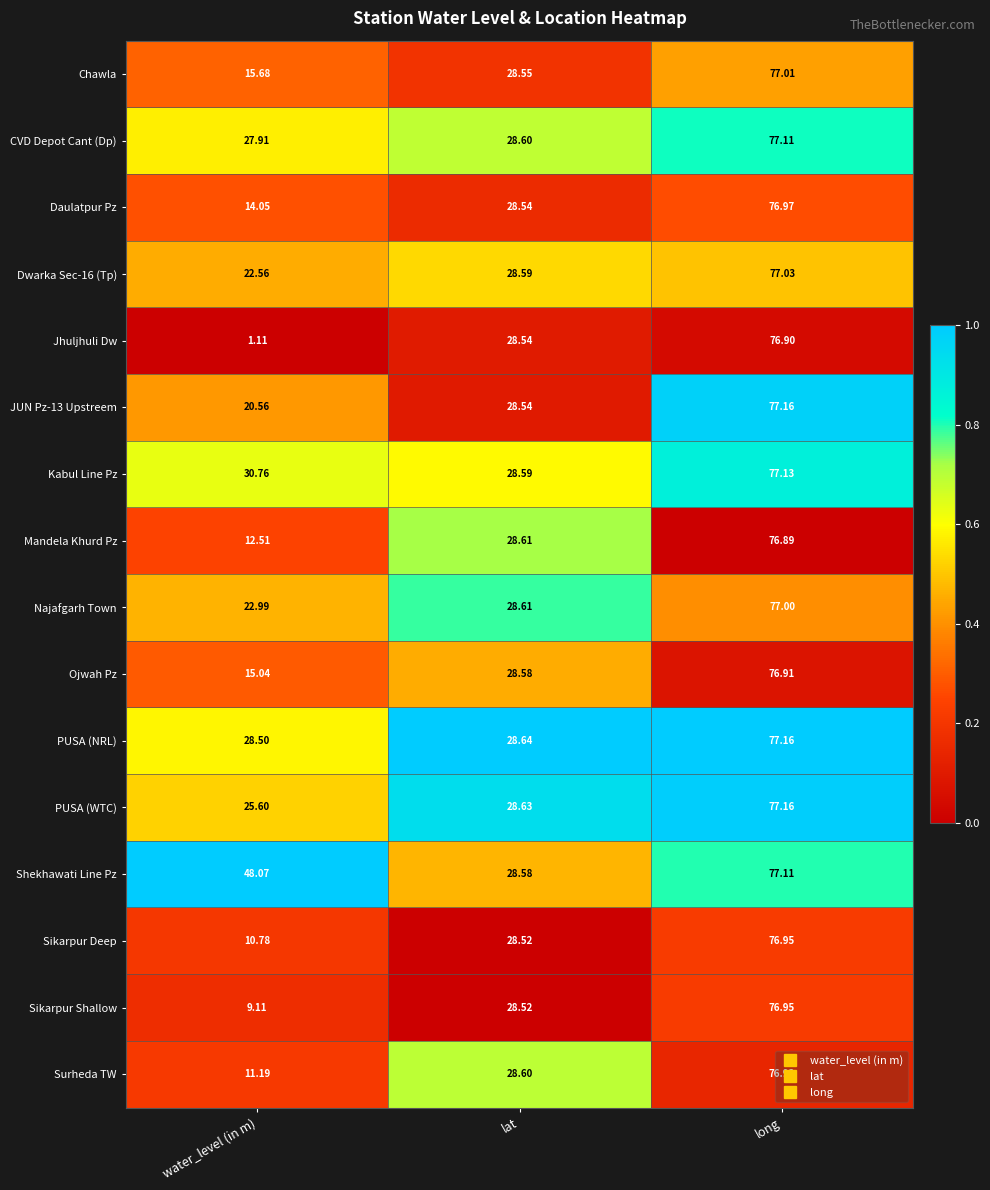

Which category has the lowest value in the Ojwah Pz series?

water_level (in m)